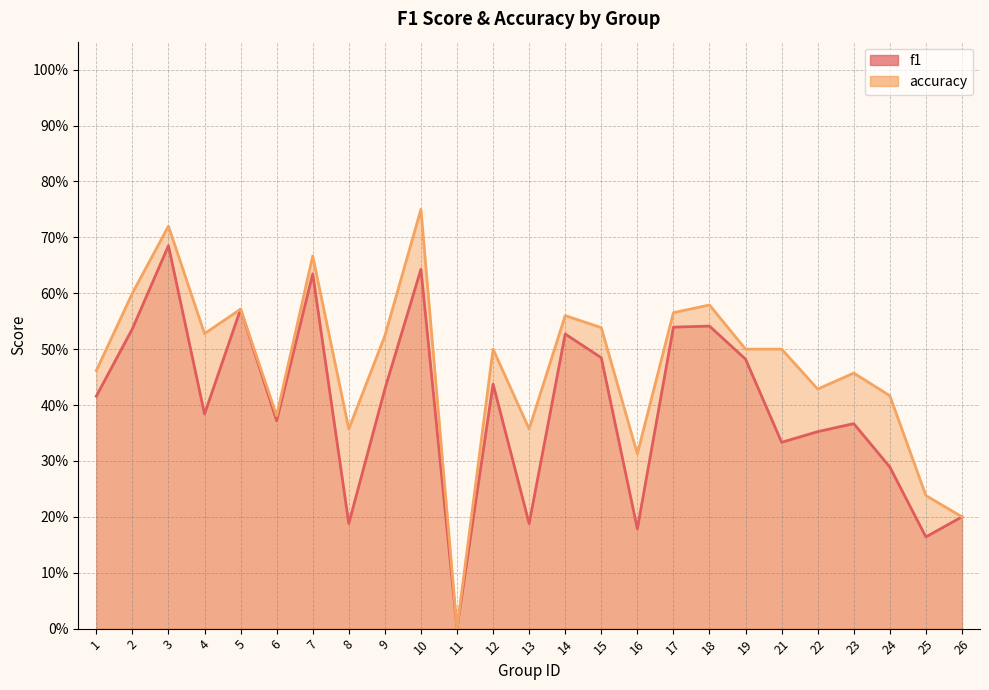

At which category does the chart reach its peak across all series?

10